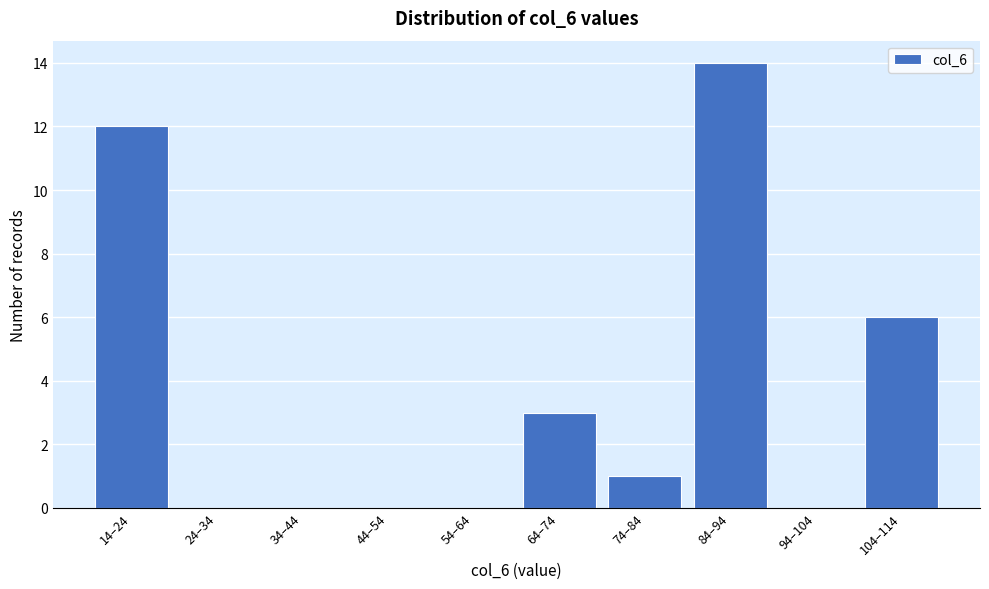

Reading right to left, extract all data points from this chart.

104–114=6	94–104=0	84–94=14	74–84=1	64–74=3	54–64=0	44–54=0	34–44=0	24–34=0	14–24=12